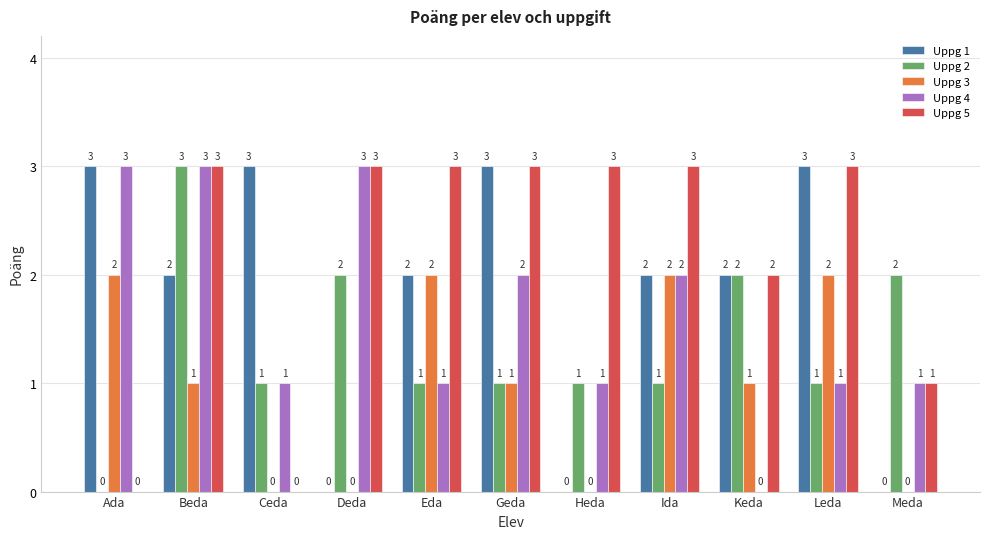

What is the highest value of the Uppg 3 series?

2